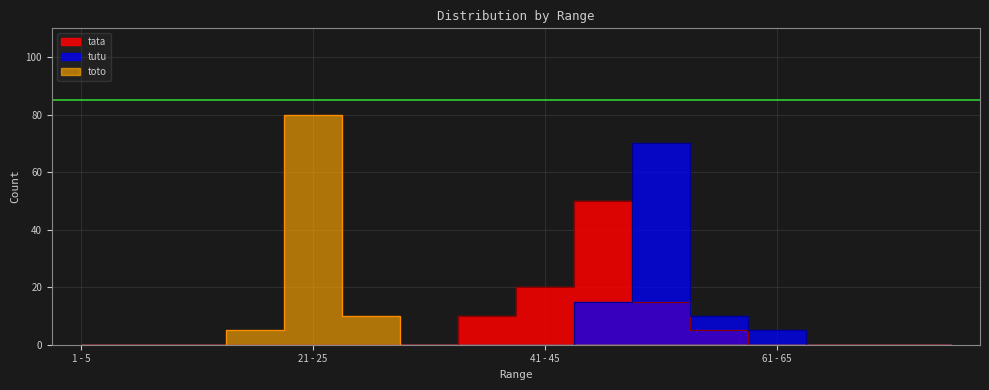

How many interior local peaks does the tata series have?

1